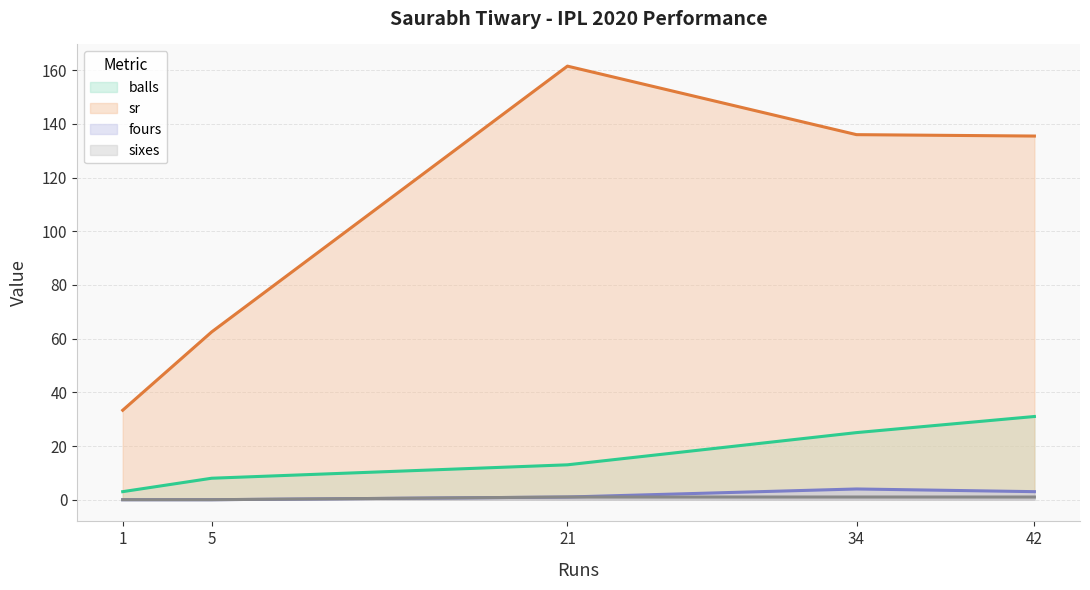

Rank the series at 42 from highest to lowest value.

sr, balls, fours, sixes